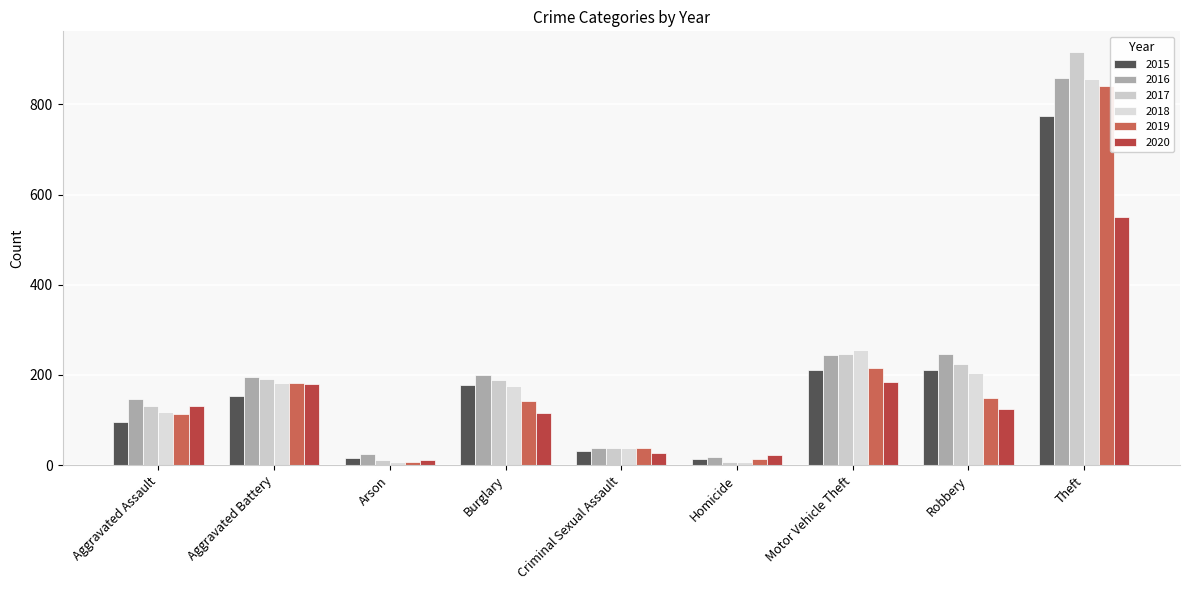

What is the sum of the 2015 values at Criminal Sexual Assault and Burglary?

209